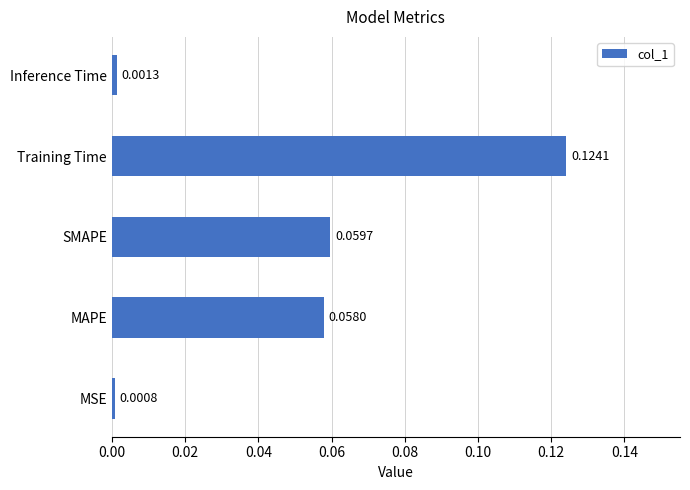

List the labels in order of value, smallest first.

MSE, Inference Time, MAPE, SMAPE, Training Time